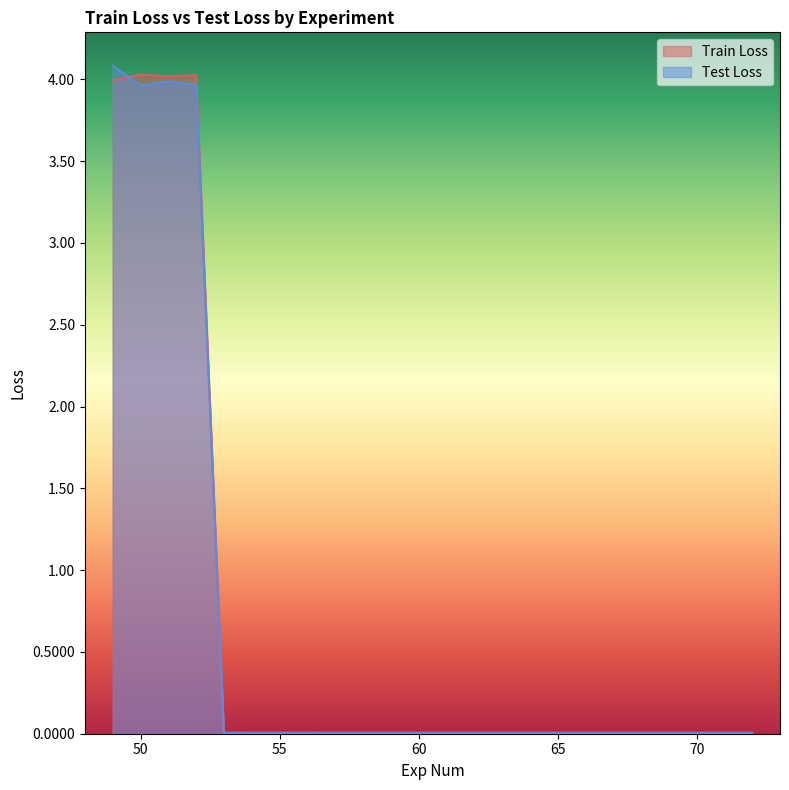

Rank the series by their maximum value, from highest to lowest.

Test Loss, Train Loss